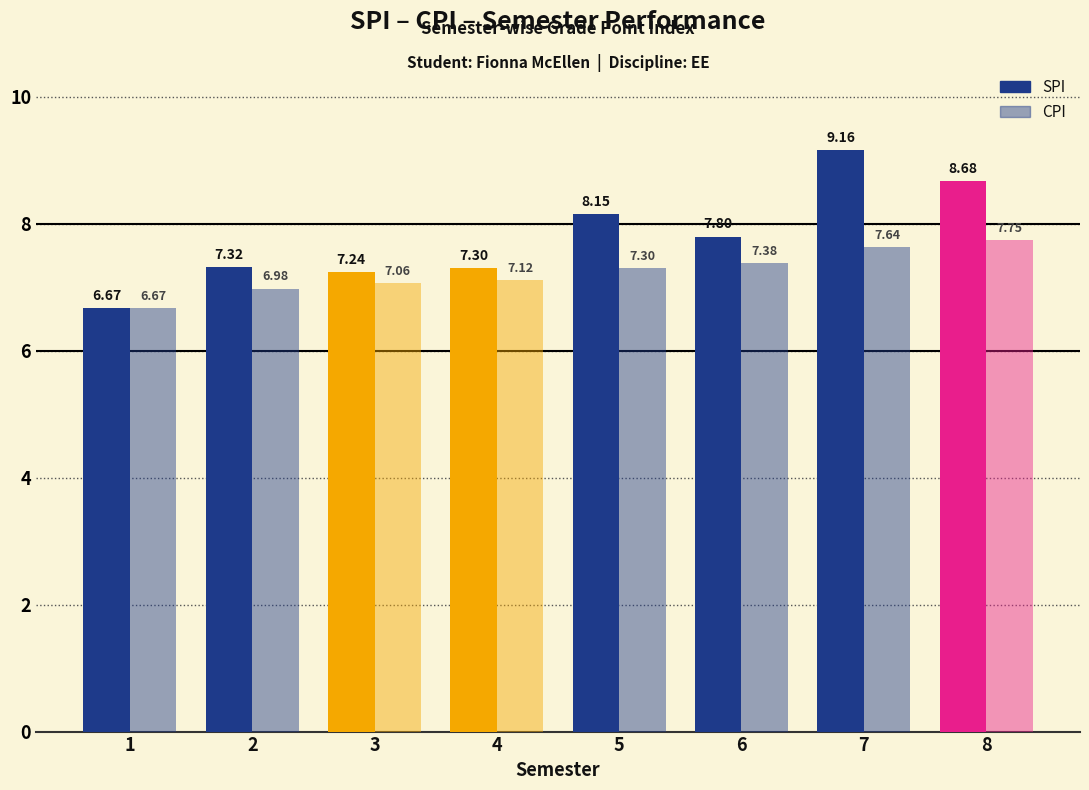

What is the sum of the SPI values at 3 and 6?

15.0